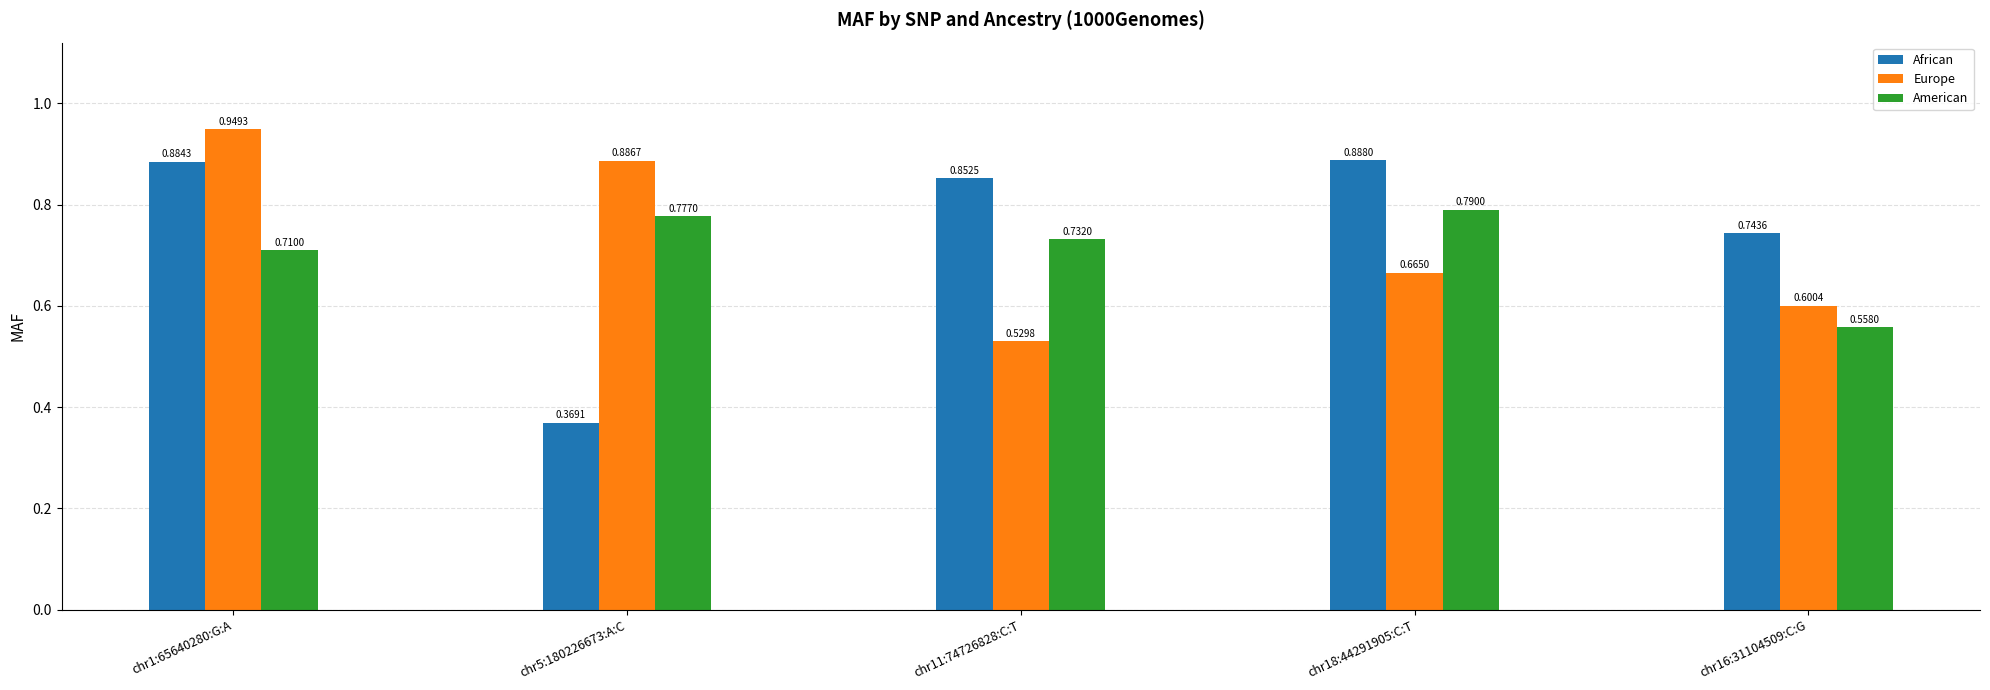

What is the sum of all American values?

3.6